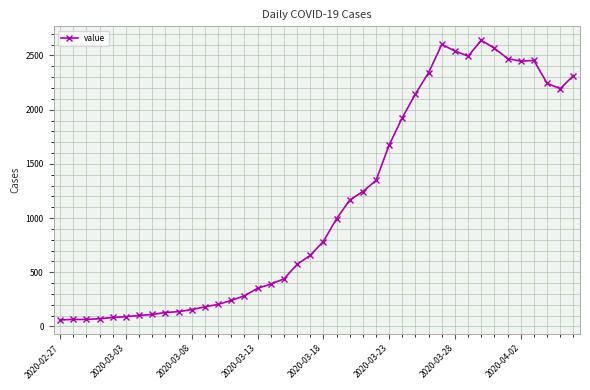

What is the difference between the maximum and minimum values?

2579